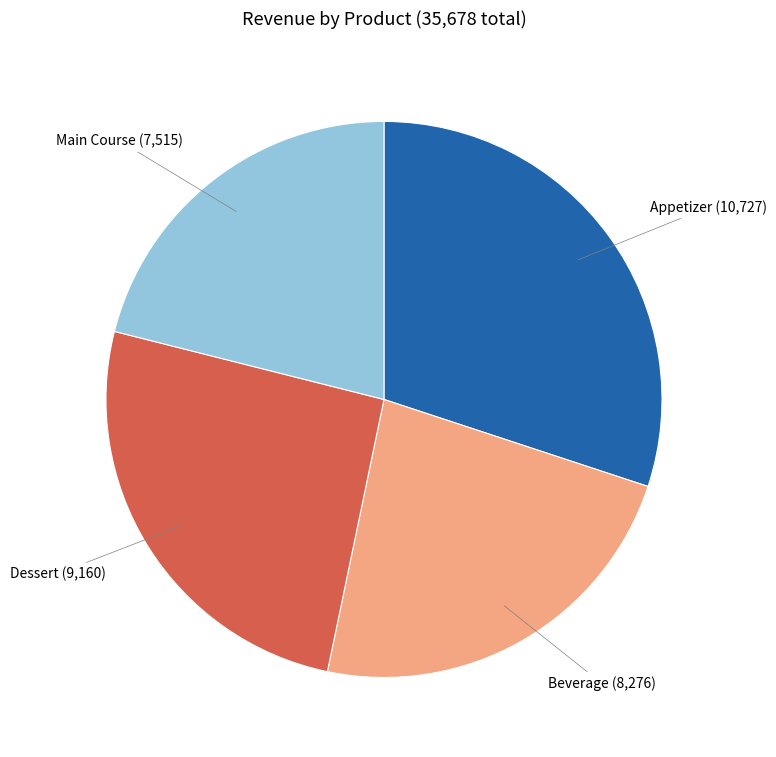

Which slice is the largest?

Appetizer